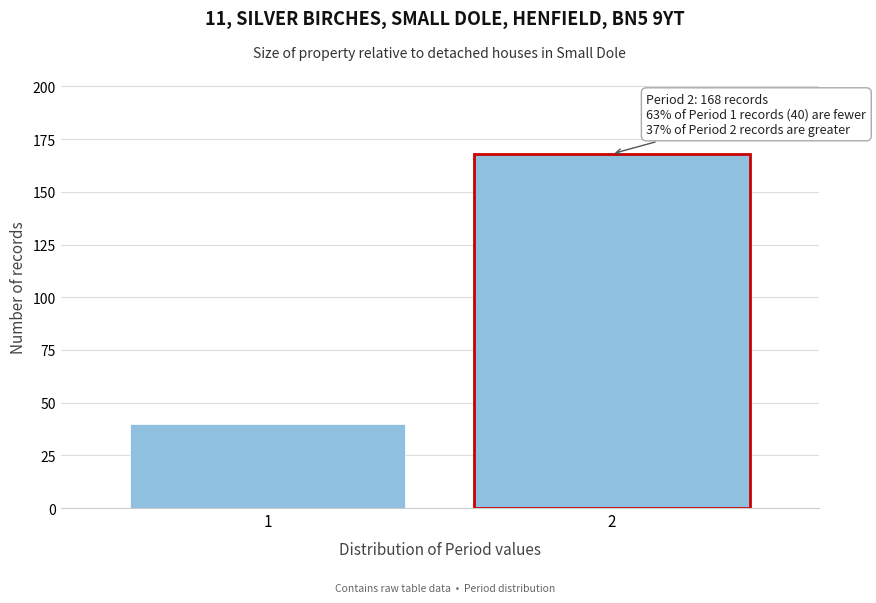

Reading left to right, transcribe all the data shown in this chart.

1=40	2=168